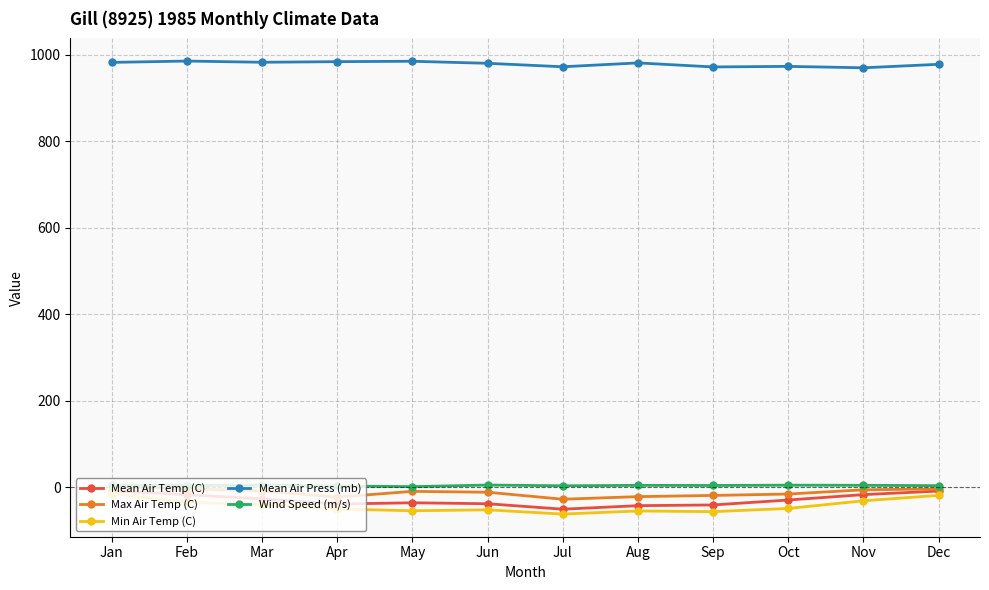

What is the sum of the Mean Air Temp (C) values at Sep and Mar?

-68.1